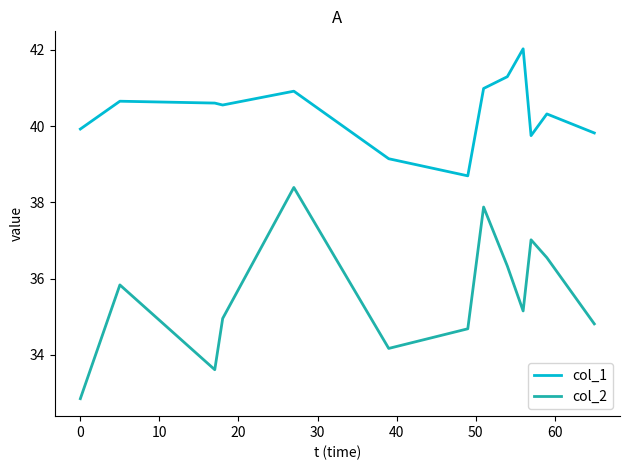

What is the lowest value of the col_2 series?

32.9